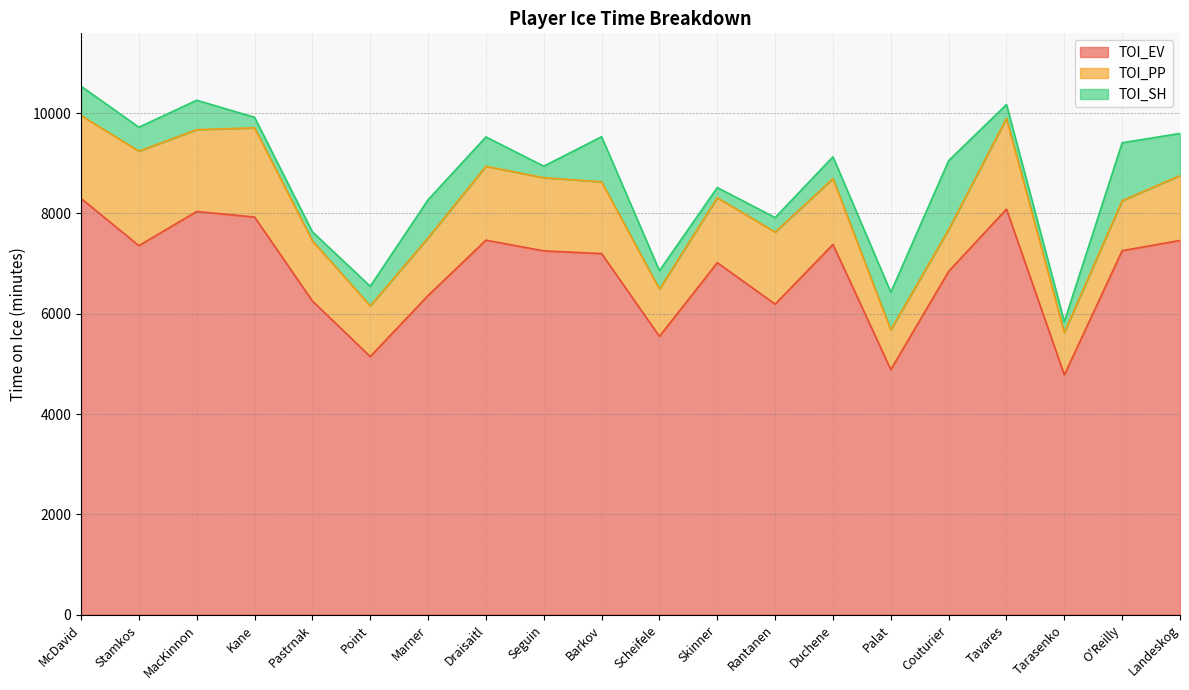

How many data points in TOI_EV are less than 7253?

10